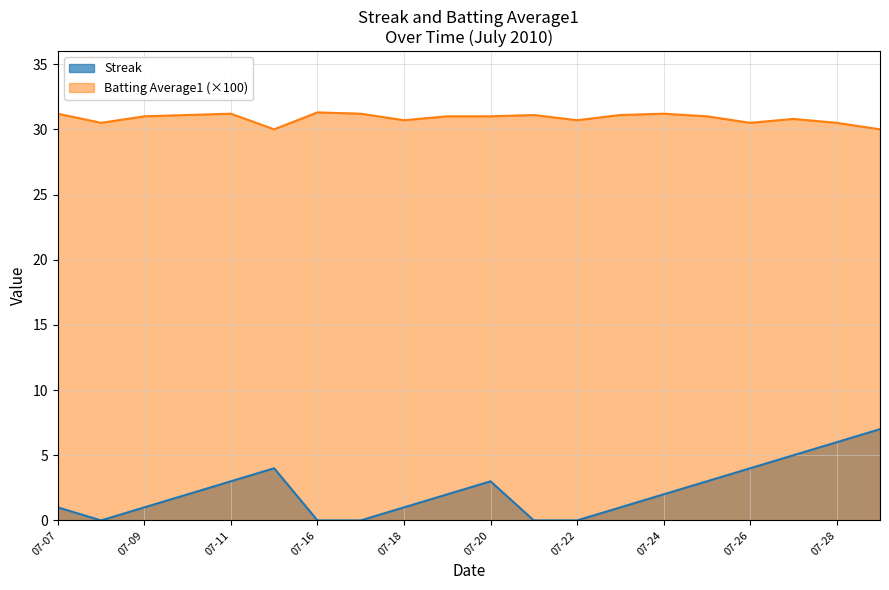

Rank the series by their maximum value, from lowest to highest.

Streak, Batting Average1 (×100)